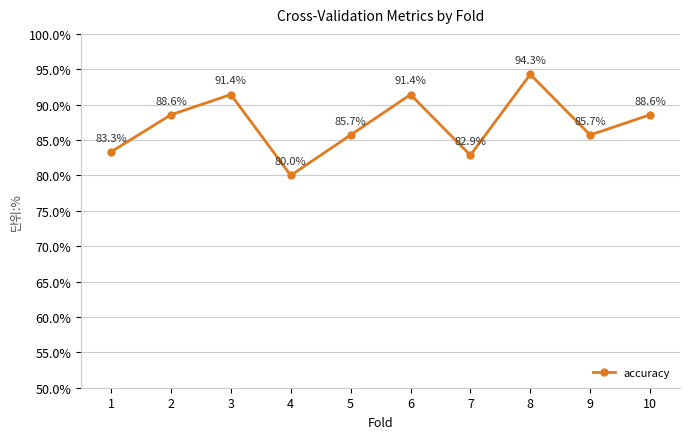

Does the chart have visible grid lines?

Yes